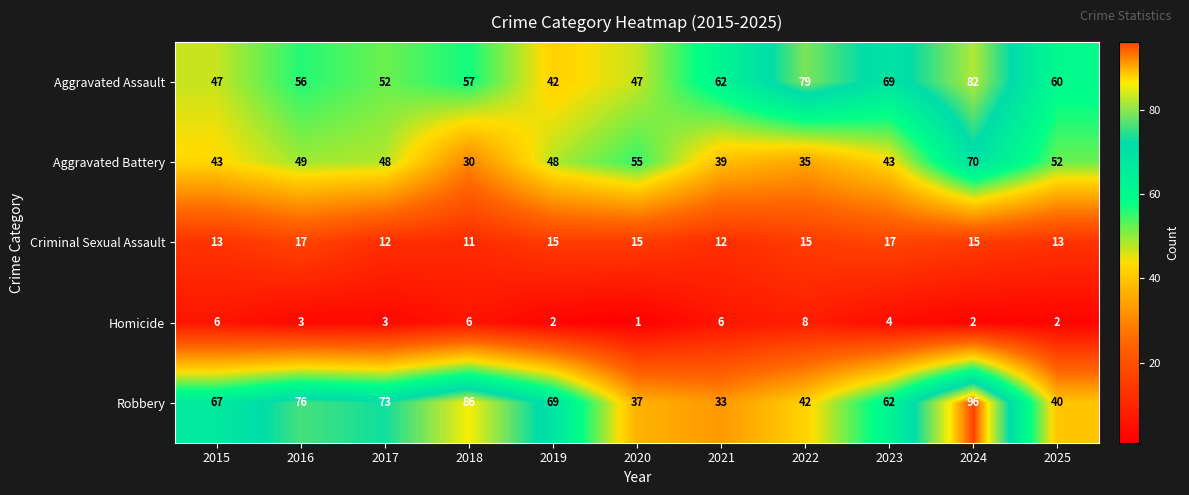

What is the spread (max minus min) of values at 2016?

73